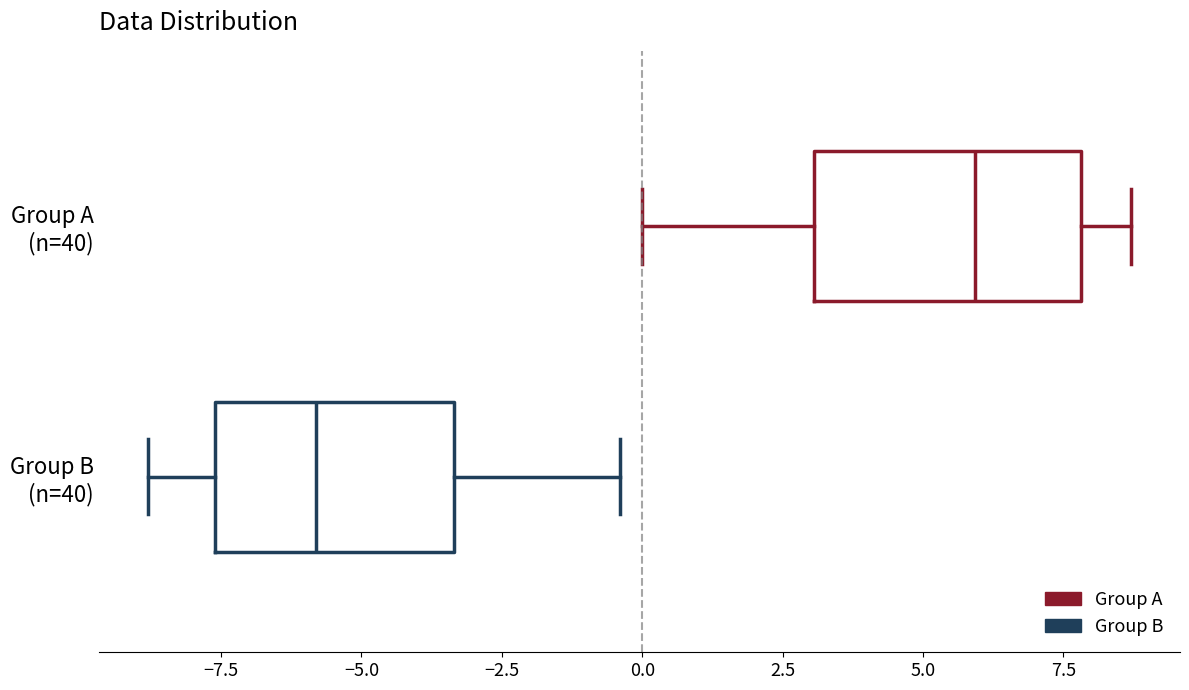

Comparing the boxes themselves (not the whiskers), which one is the widest?

Group A (n=40)